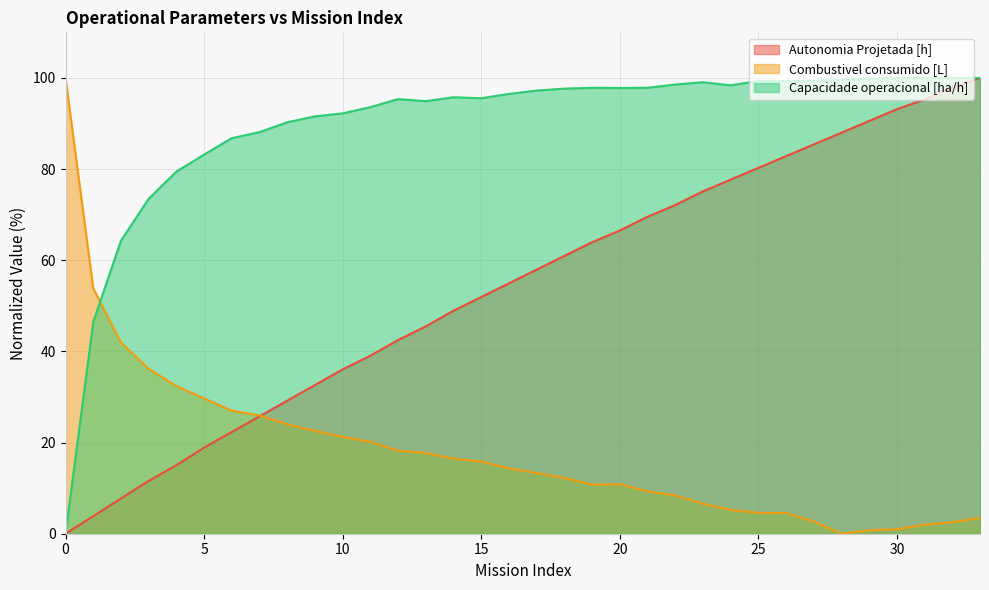

What is the approximate value of Autonomia Projetada [h] at 27?

85.4